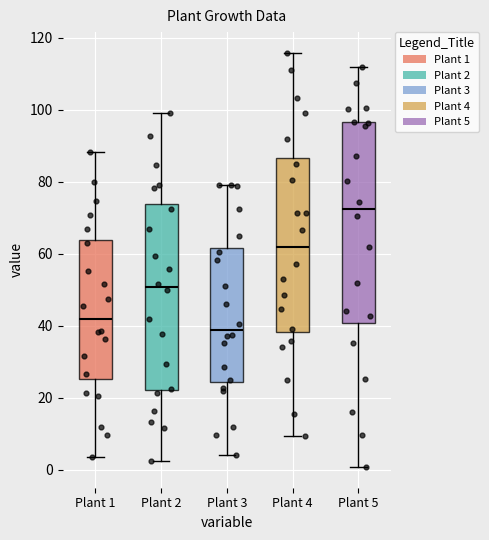

Which box is the tallest, from its lower edge to its upper edge?

Plant 5